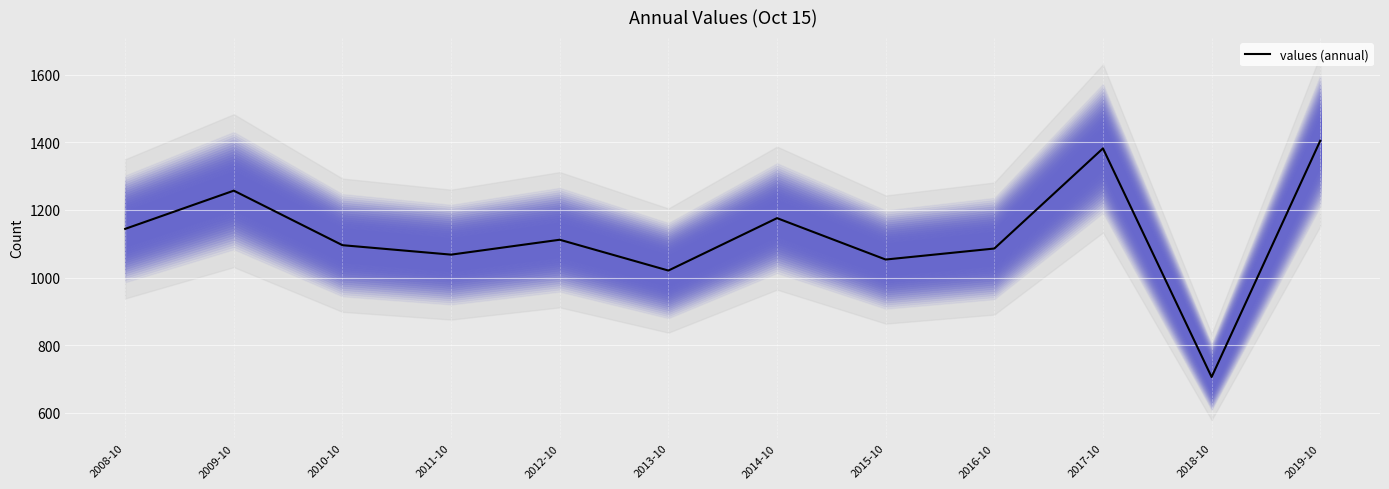

Which has a higher value, 2008-10 or 2012-10?

2008-10